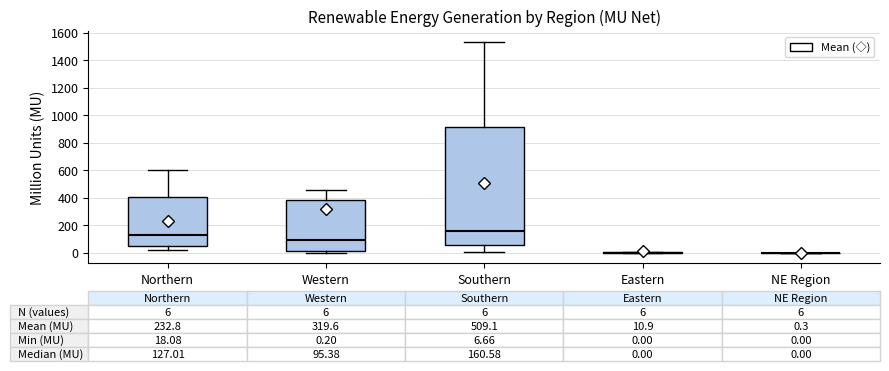

Which box is the tallest, from its lower edge to its upper edge?

Southern